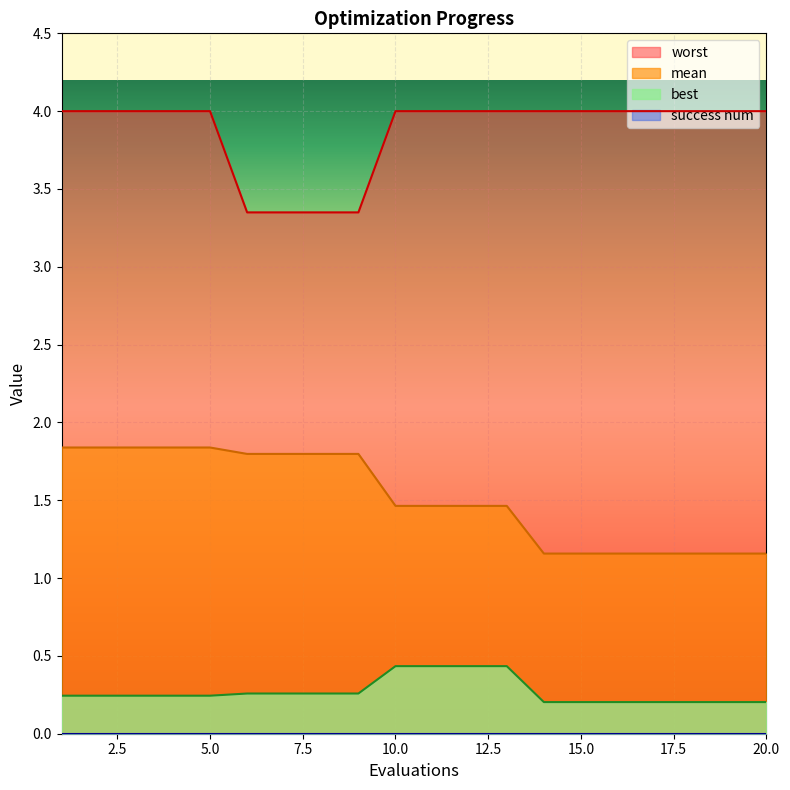

The worst series shows 6.7 at 5.0. True or false?

False